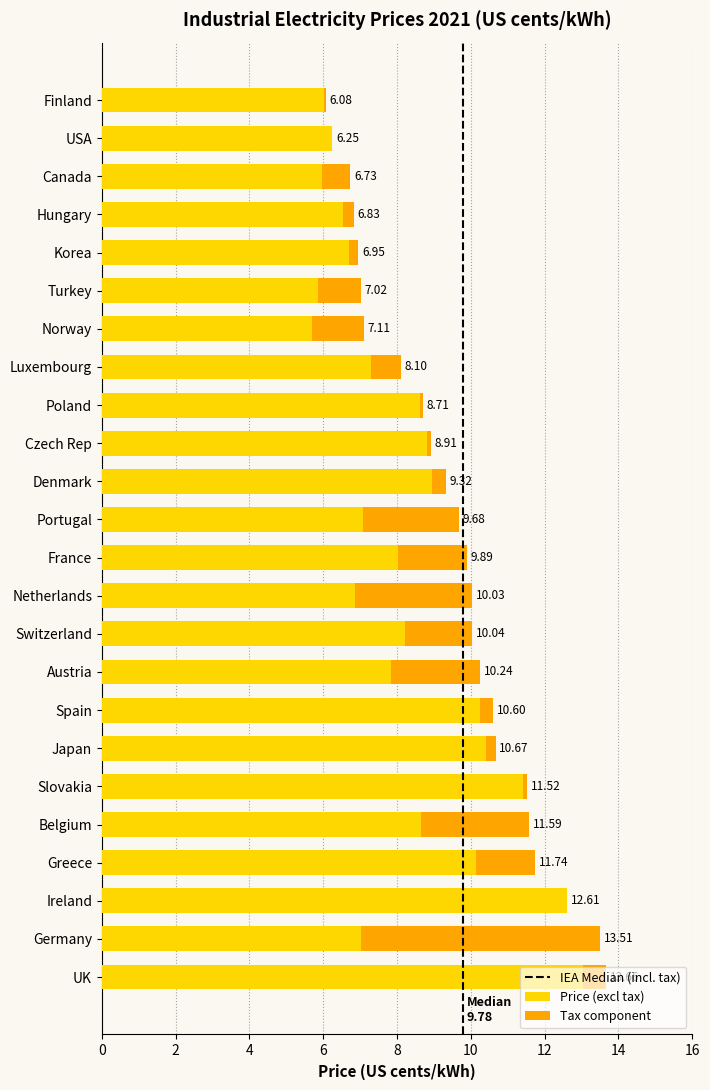

Between Poland and Ireland, which is larger?

Ireland